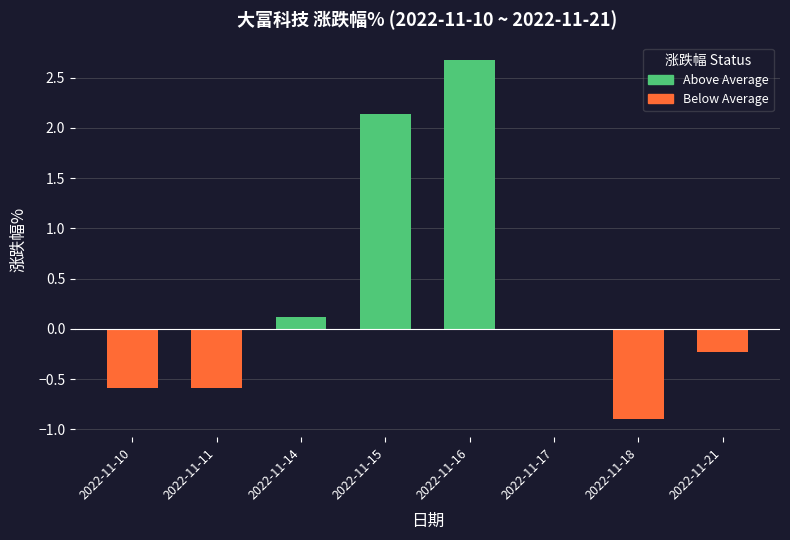

How many data points are above 0?

3